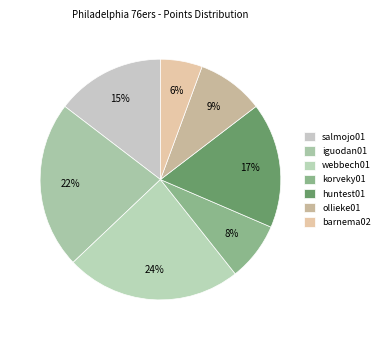

Combined, what portion of the pie is barnema02 and iguodan01?

28.1%